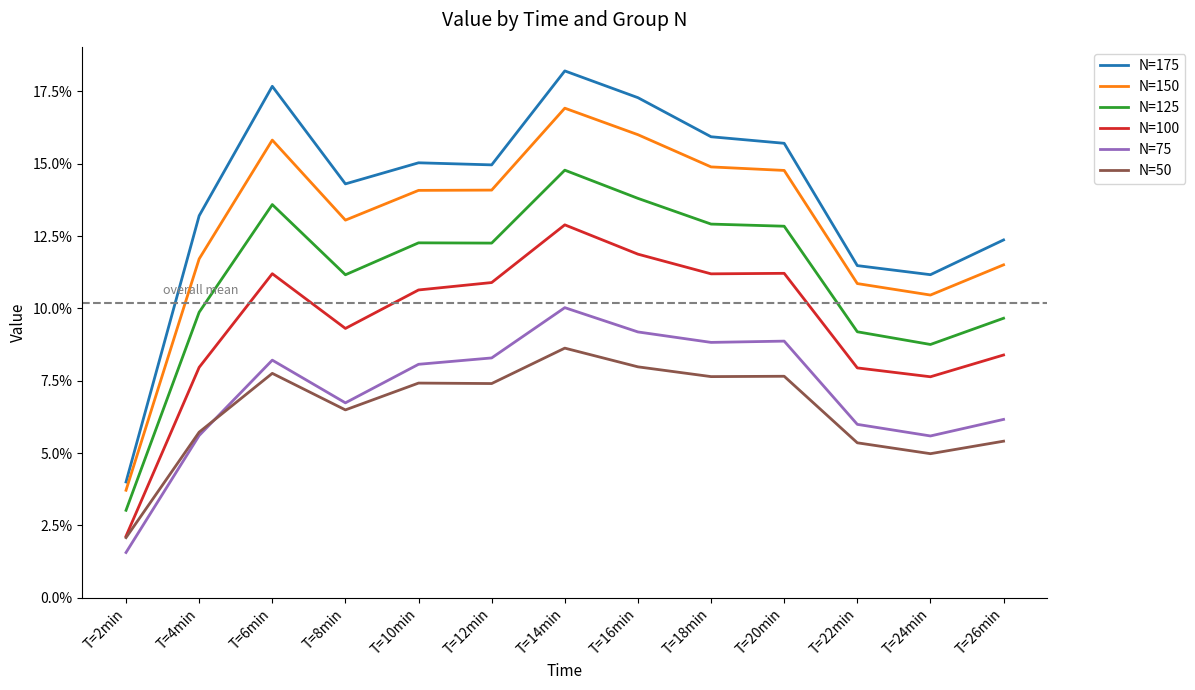

What is the value of the N=125 point at the 6th from the left?

0.1